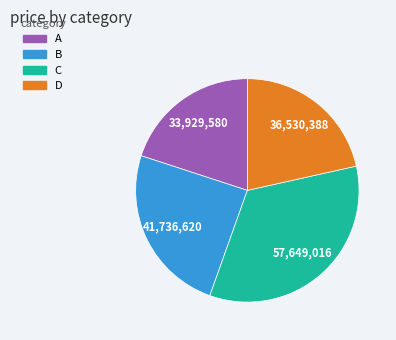

Does A represent more than half of the total?

No